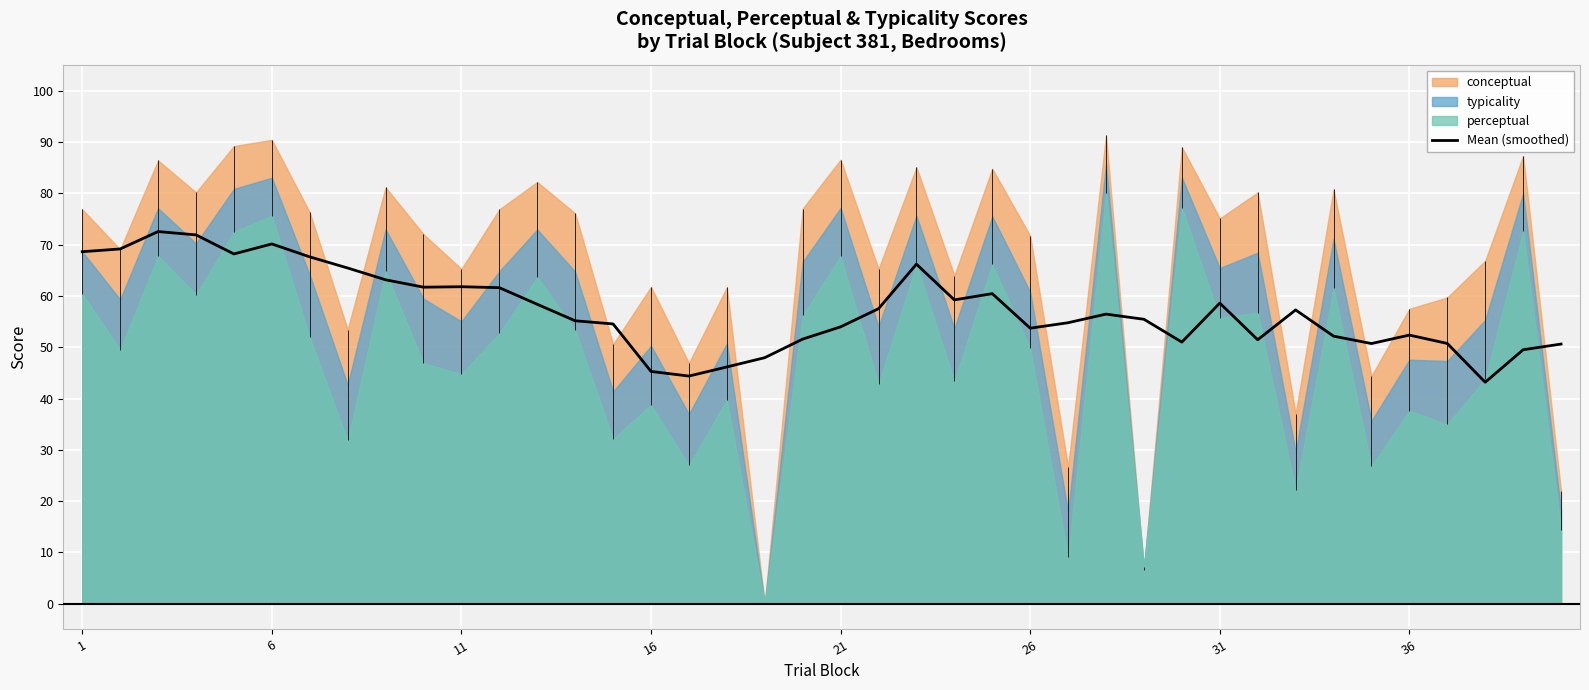

The value of Mean (smoothed) at 31 is 58.6. True or false?

True